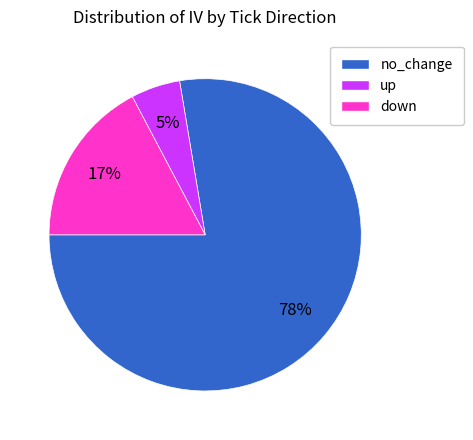

To the nearest percent, what is the difference between the largest and smallest slice percentages?

73%